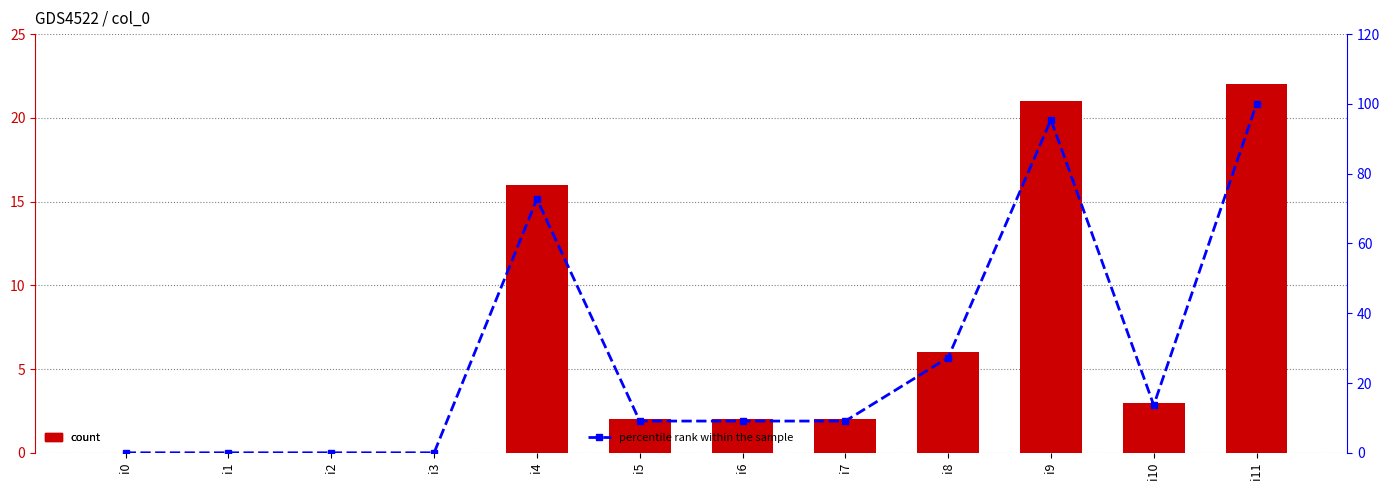

At which category is the sum across all series the highest?

i11